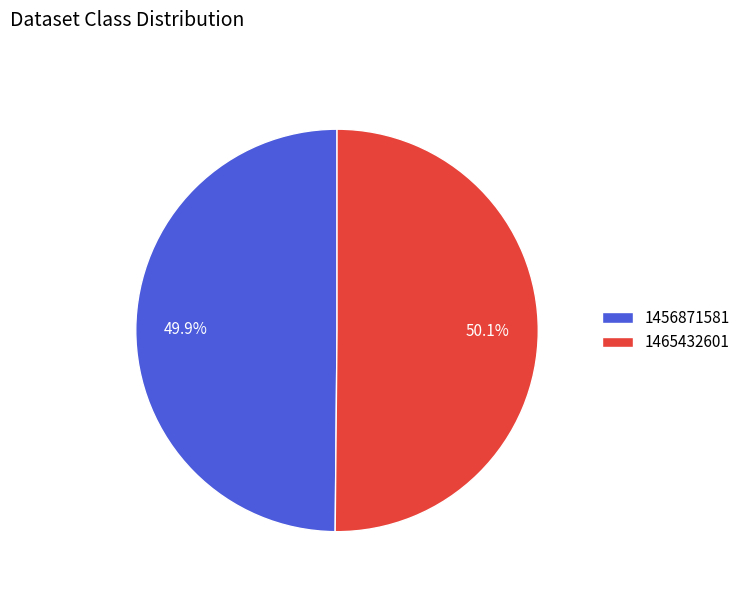

Is the sum of 1465432601 and 1456871581 greater than half?

Yes